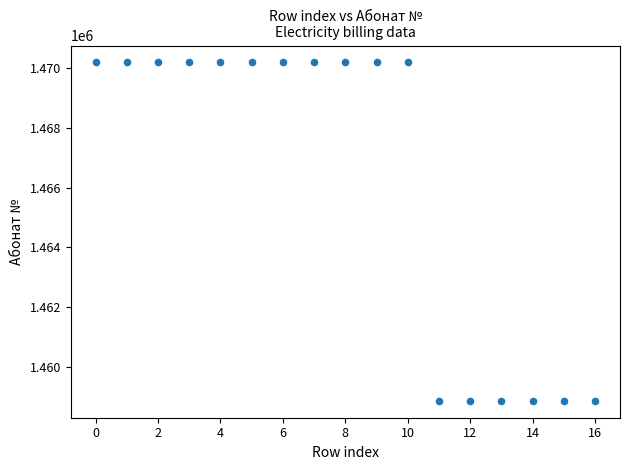

What is the range of Y values (max minus min)?

11305